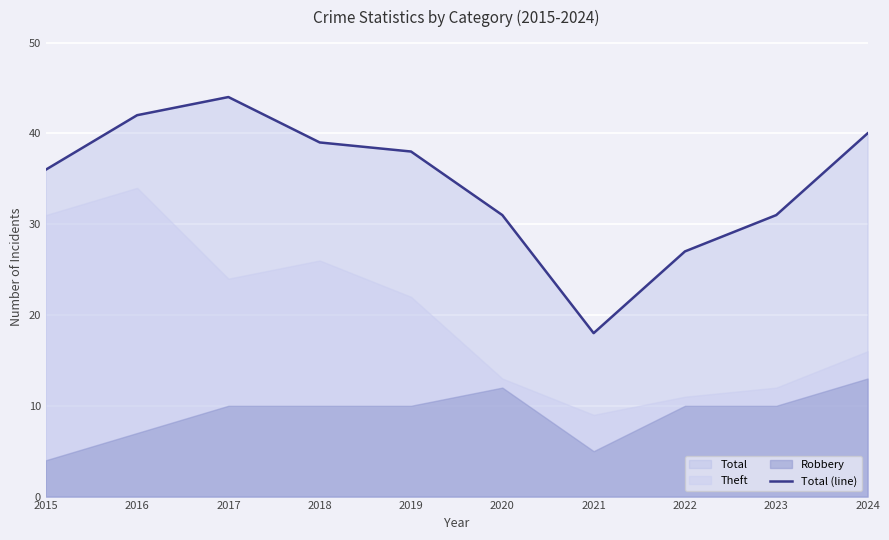

Read the value at 2020.

31